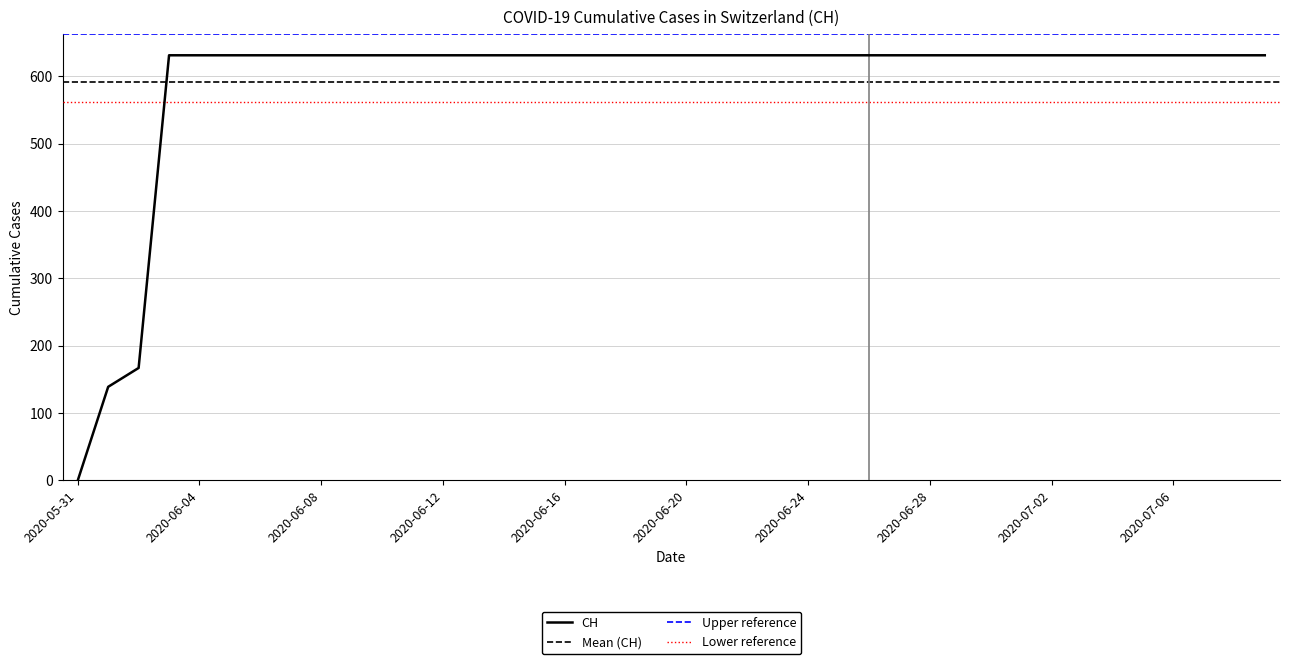

Does the chart display data point markers on the line(s)?

No